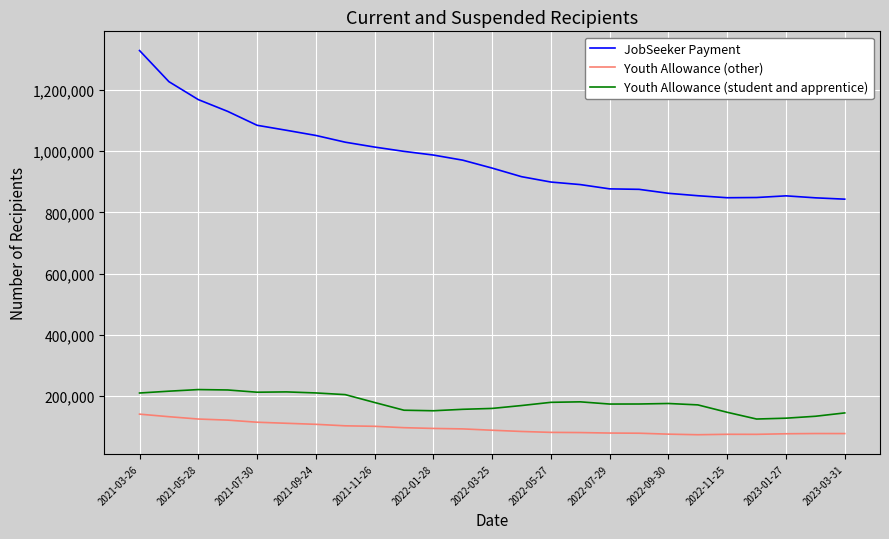

What is the difference between the maximum and minimum values in the Youth Allowance (student and apprentice) series?

96280